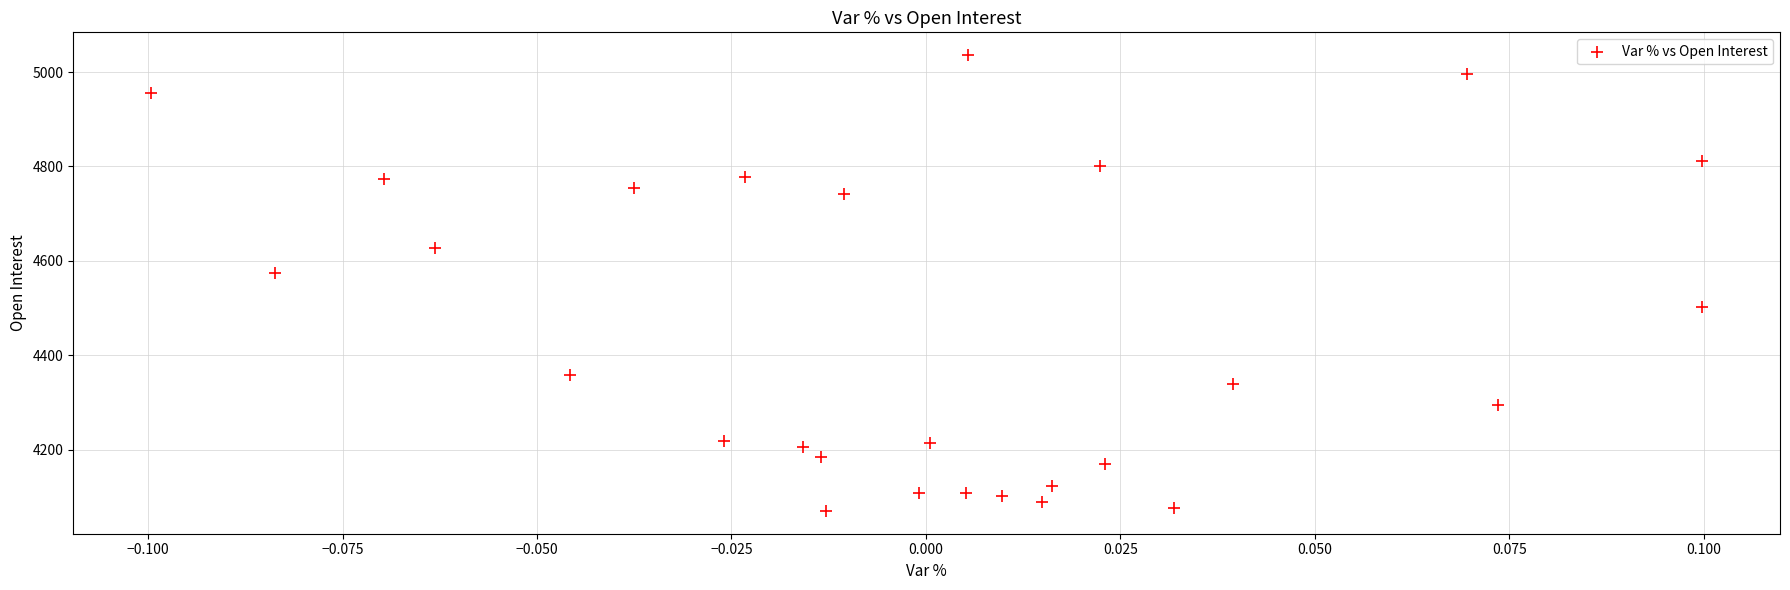

What is the range of Y values (max minus min)?

966